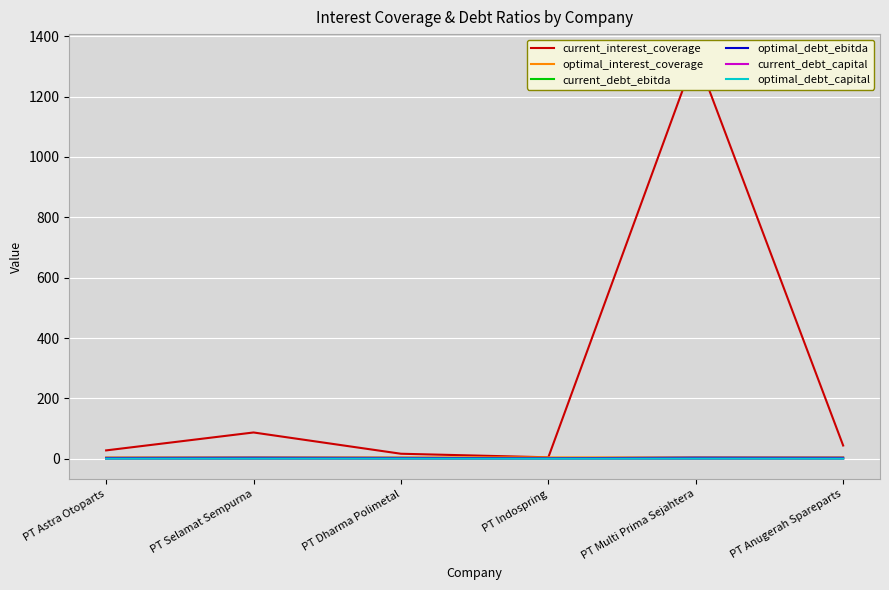

Which series has the largest total across all categories?

current_interest_coverage